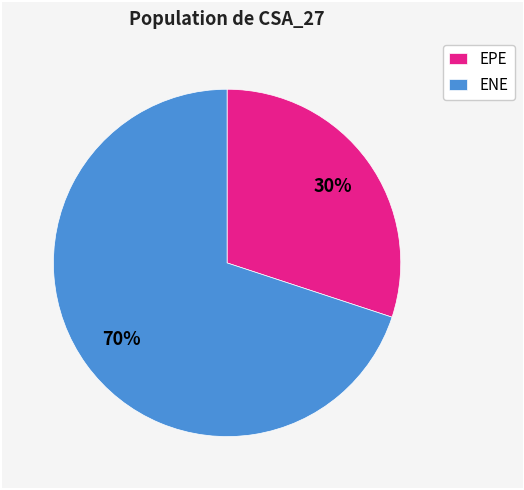

Between EPE and ENE, which is larger?

ENE